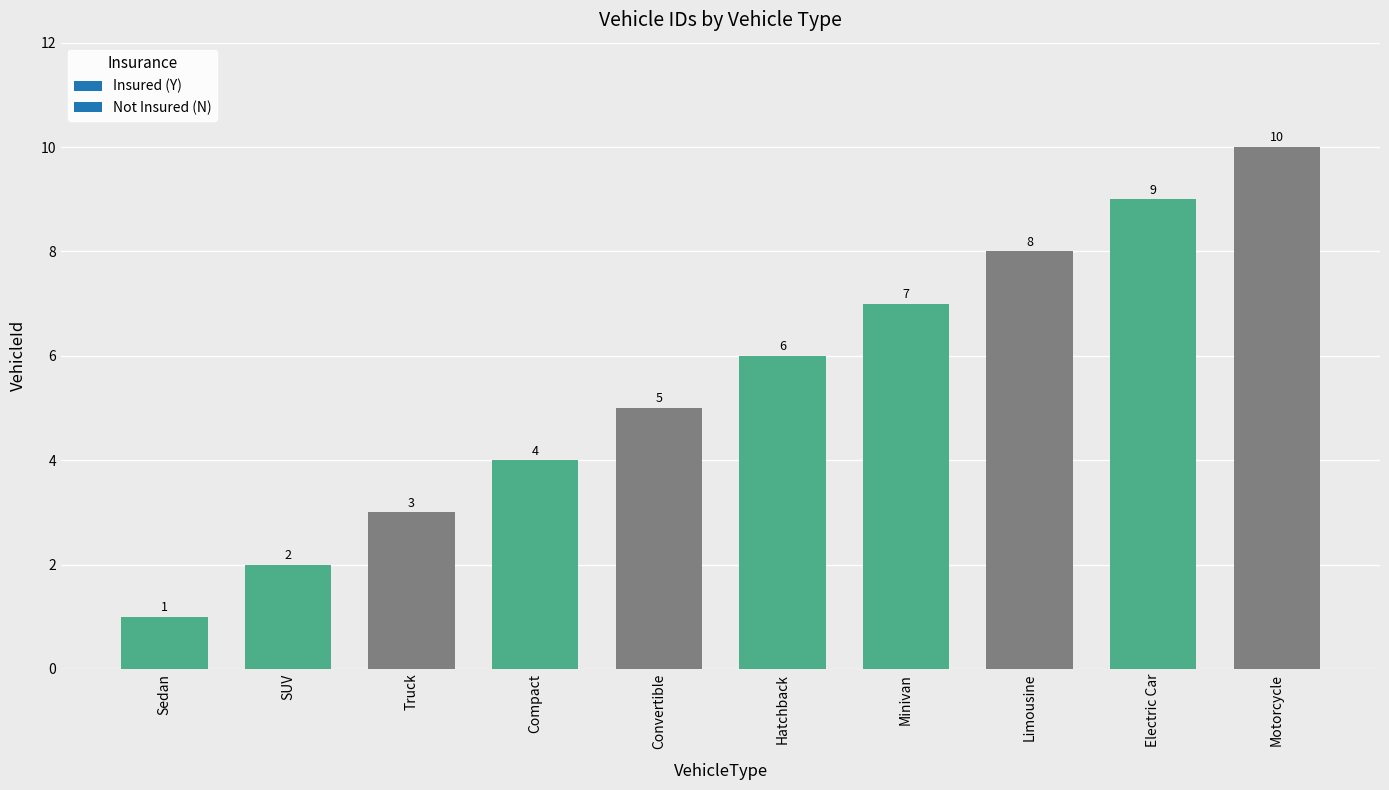

Reading left to right, extract all data points from this chart.

1	2	3	4	5	6	7	8	9	10